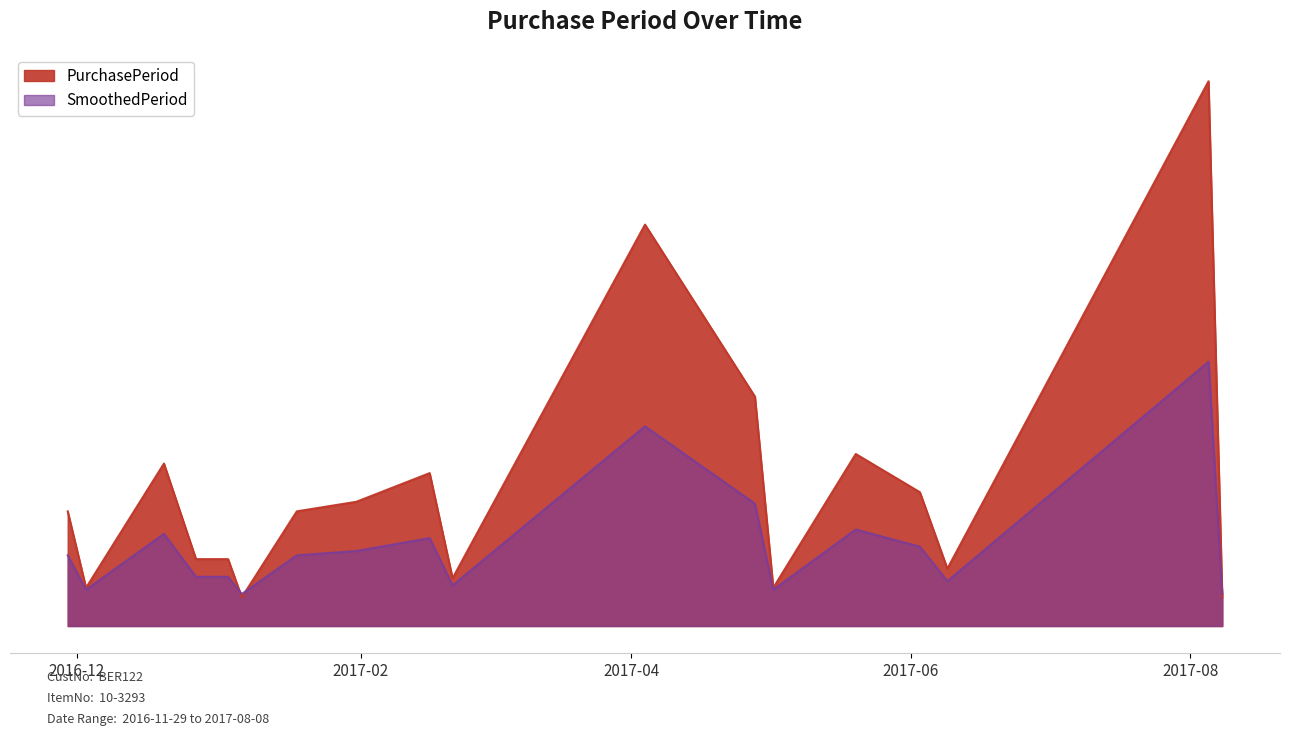

List the labels in order of value, smallest first.

2017-01-06, 2017-08-08, 2016-12-03, 2017-05-02, 2017-02-21, 2017-06-09, 2016-12-27, 2017-01-03, 2016-11-29, 2017-01-18, 2017-01-31, 2017-06-03, 2017-02-16, 2016-12-20, 2017-05-20, 2017-04-28, 2017-04-04, 2017-08-05